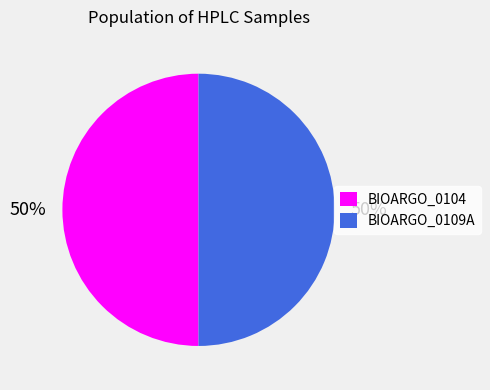

What percentage is the BIOARGO_0109A slice, to the nearest percent?

50%